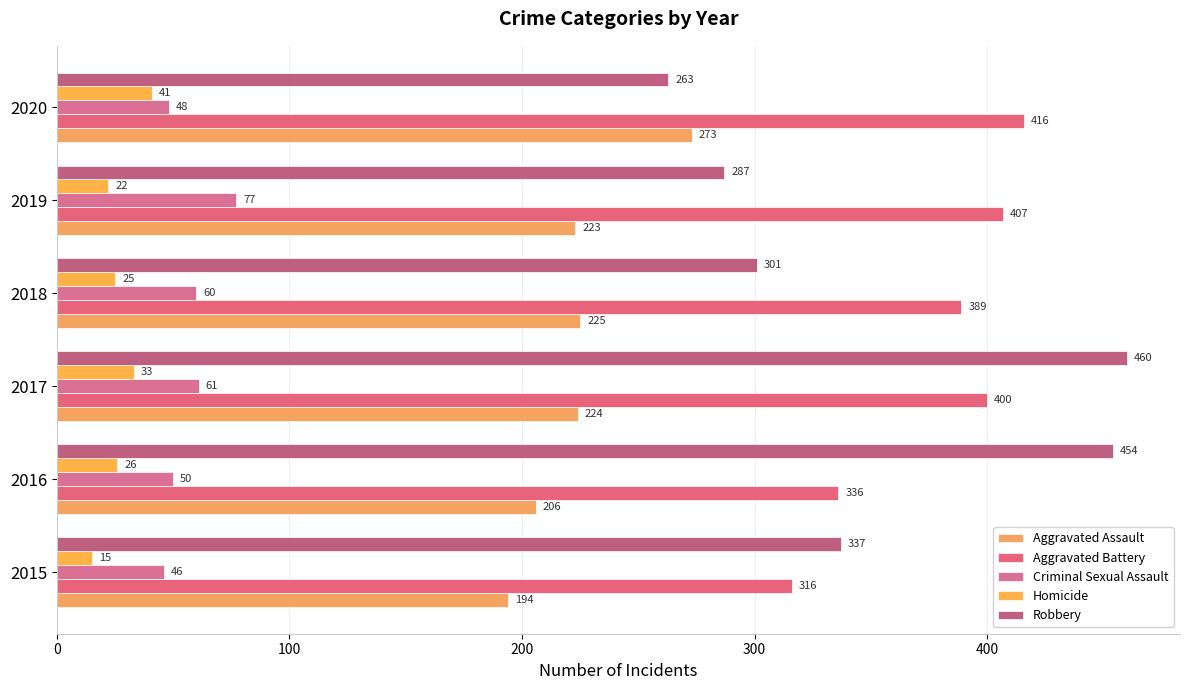

How many data points does each series have?

6